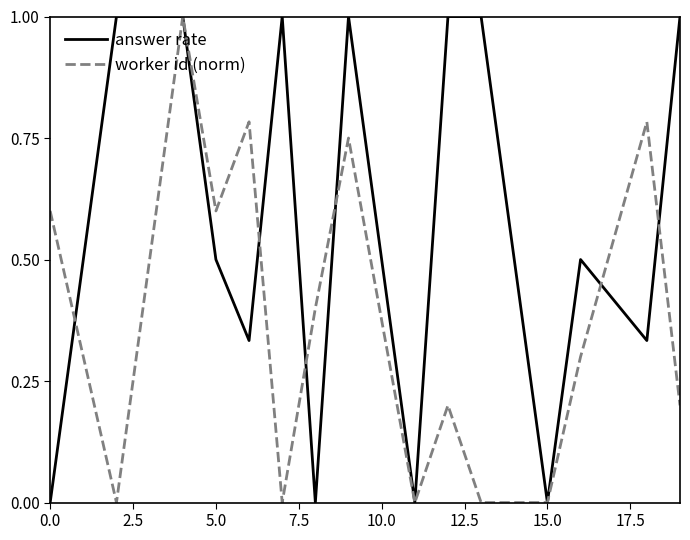

Which series has the largest total across all categories?

answer rate